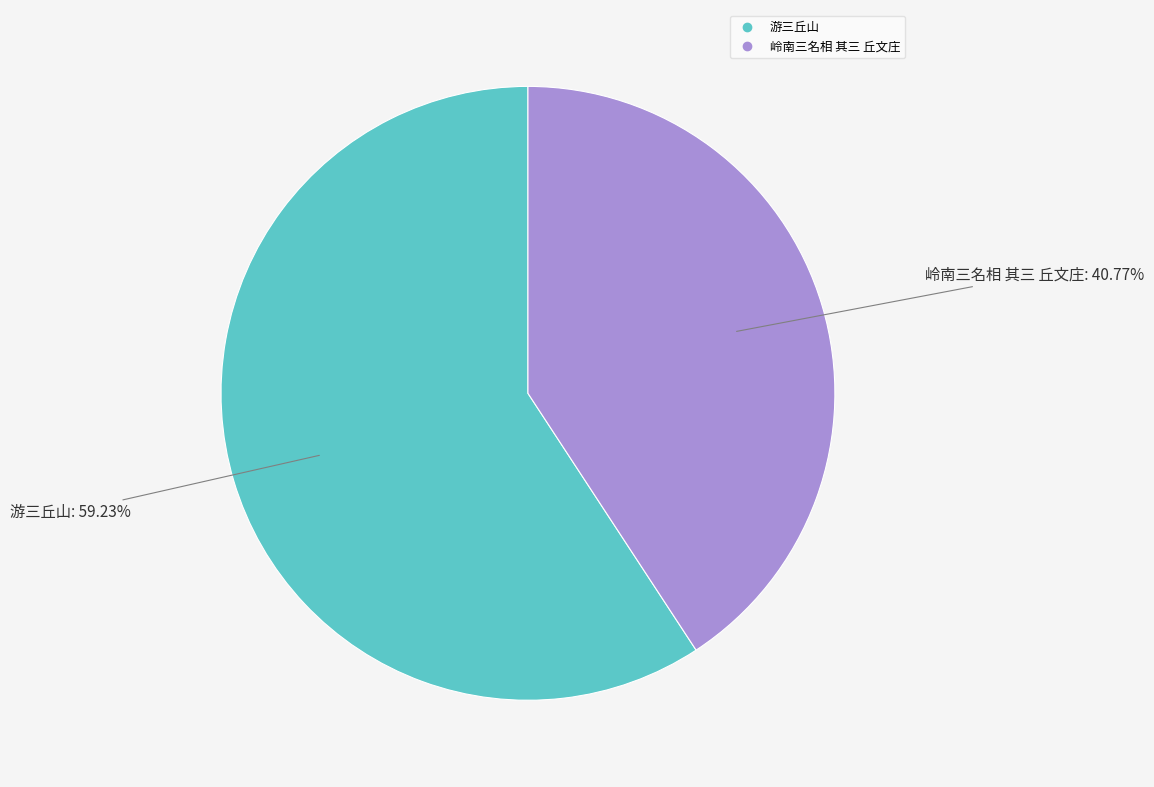

Rank the categories by value from highest to lowest.

游三丘山, 岭南三名相 其三 丘文庄